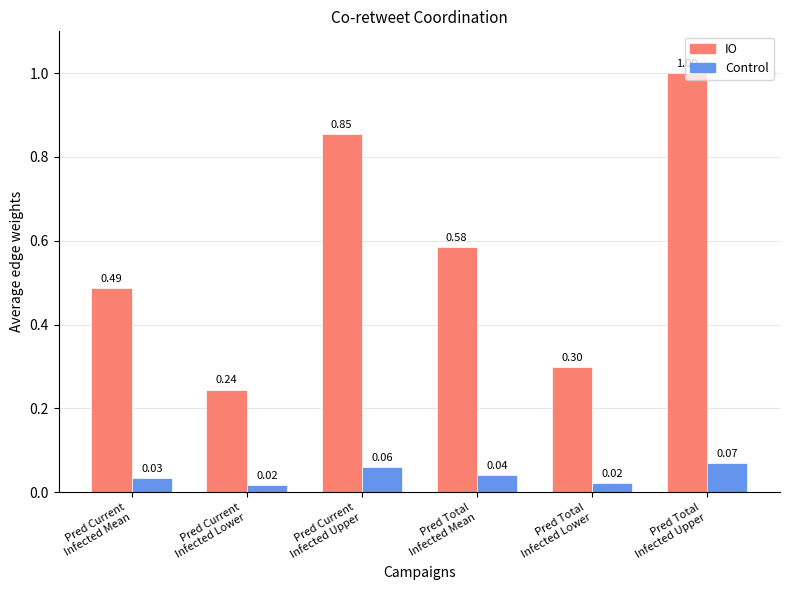

How many bars are there in total?

12